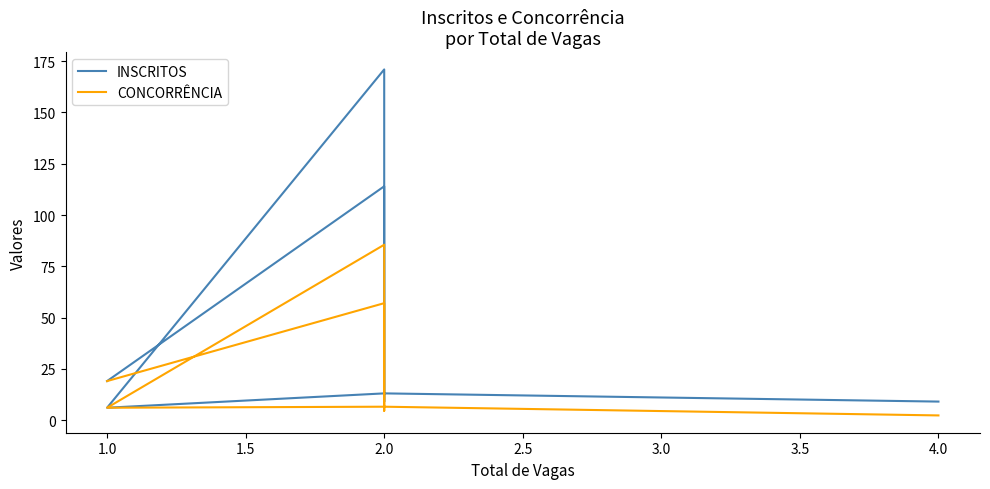

True or false: CONCORRÊNCIA and INSCRITOS cross at least once.

False